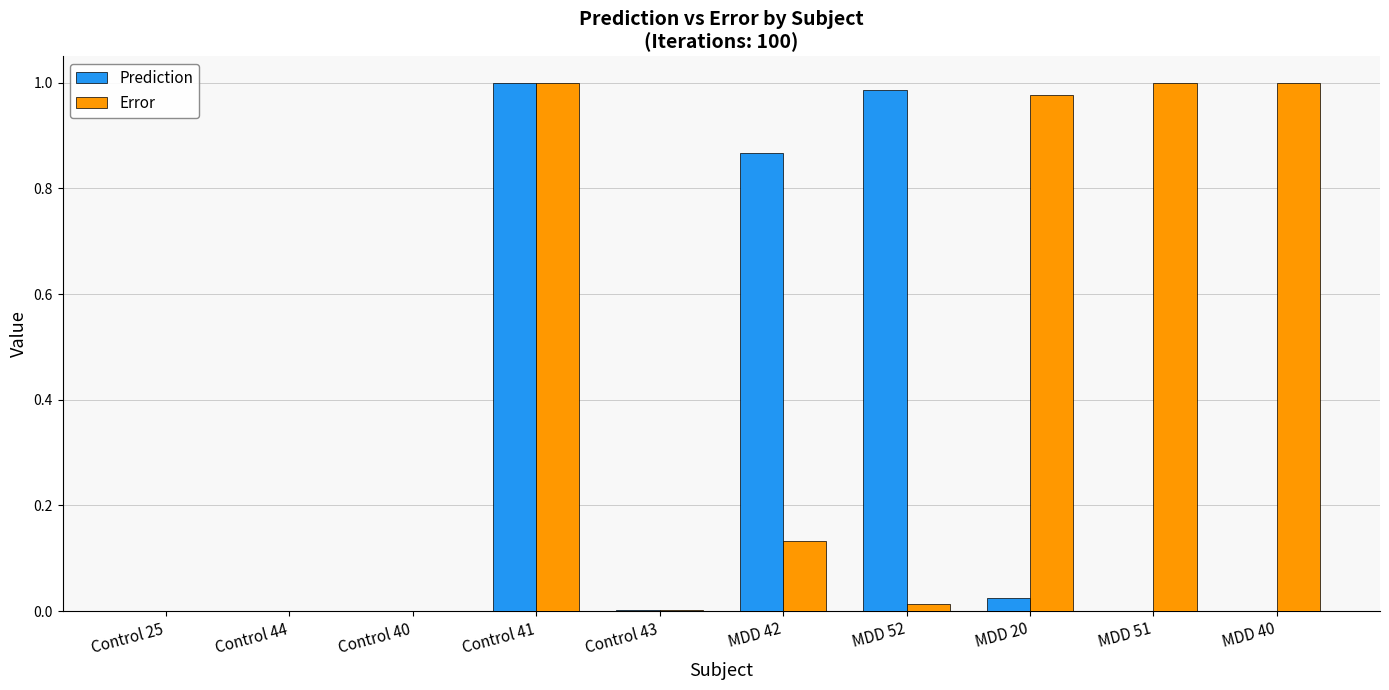

How many groups of bars are there?

10